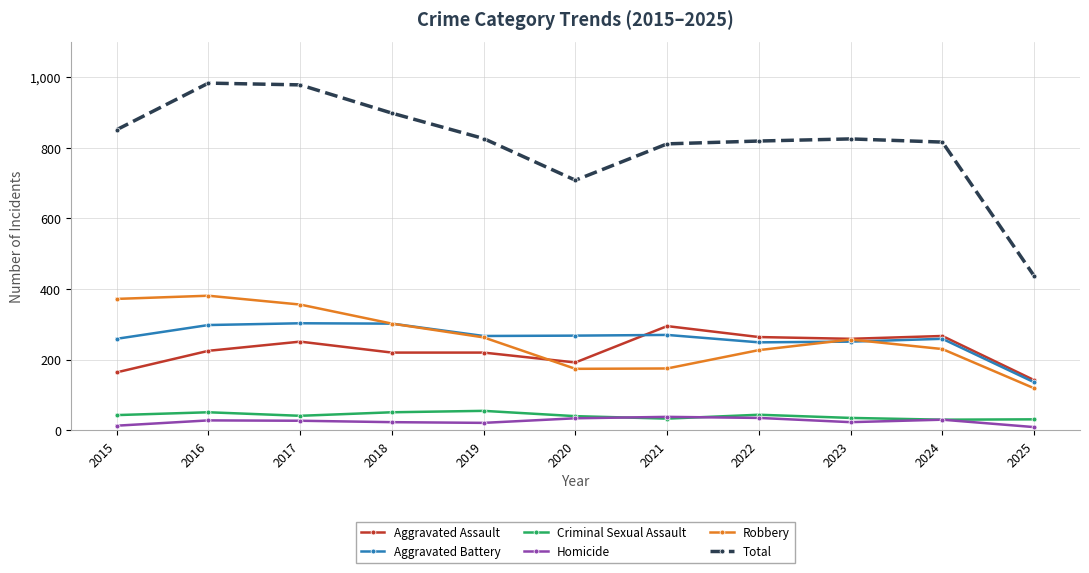

Which series has the largest range (max minus min)?

Total